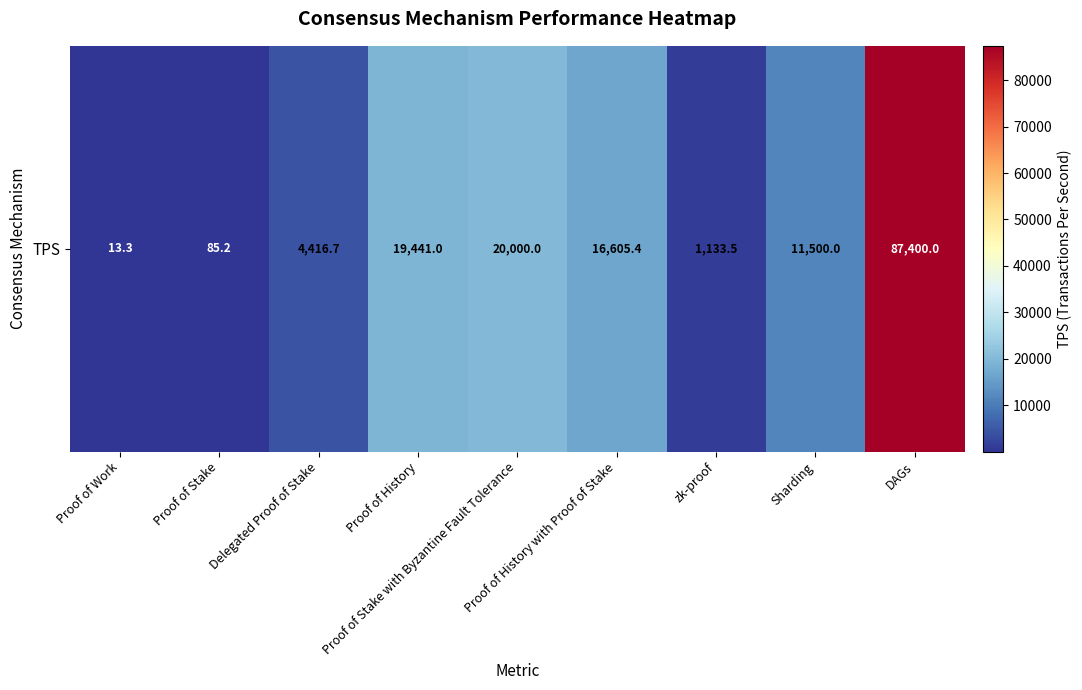

Reading right to left, list all the values displayed in this chart.

87400.0	11500.0	1133.5	16605.4	20000.0	19441.0	4416.7	85.2	13.3